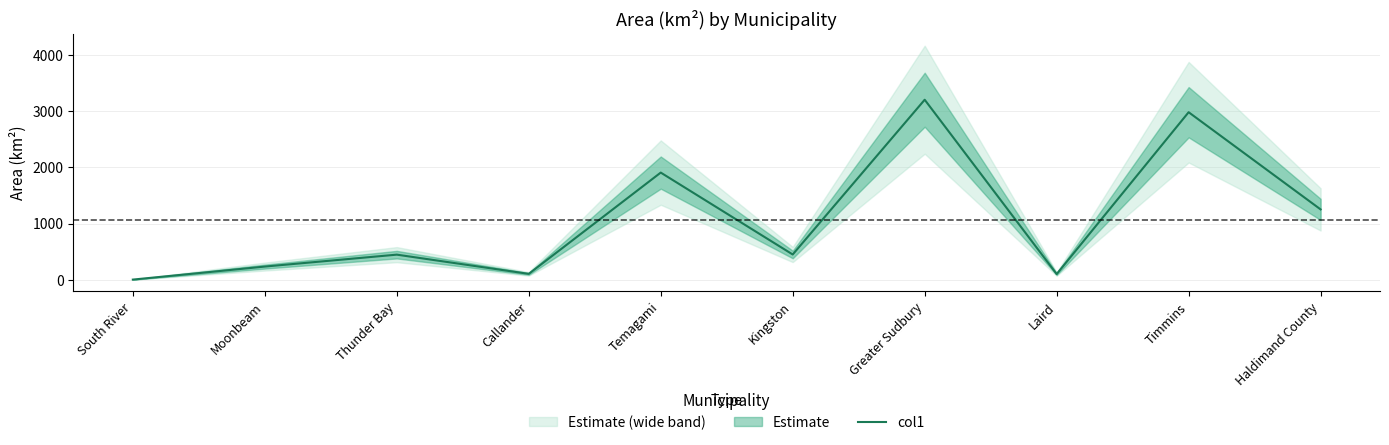

What is the value of the 1st point from the left?

4.2